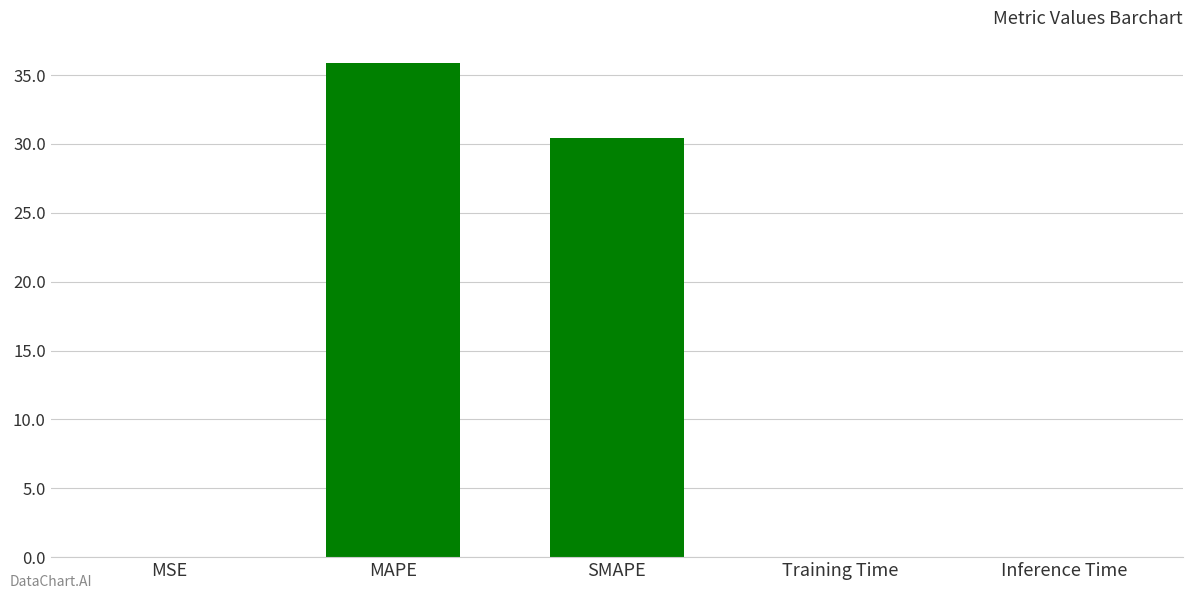

The value at SMAPE is 8.3. True or false?

False